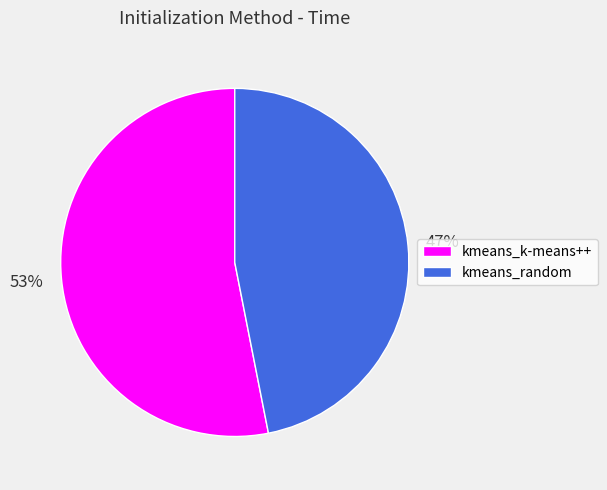

Is there a majority slice in this chart?

Yes